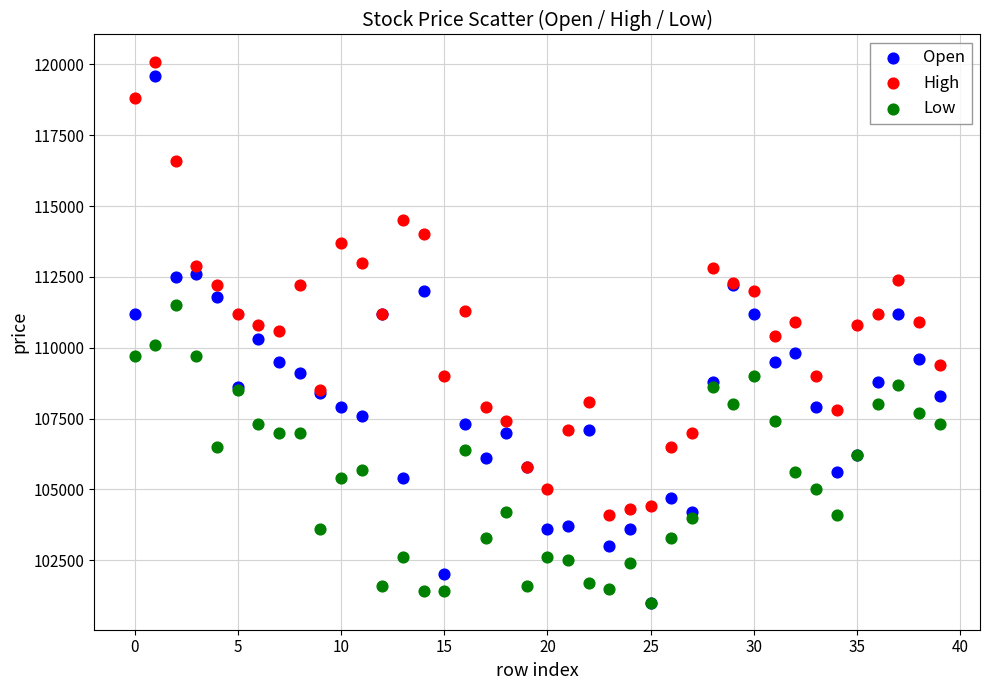

Which series has the largest Y range (max minus min)?

Open